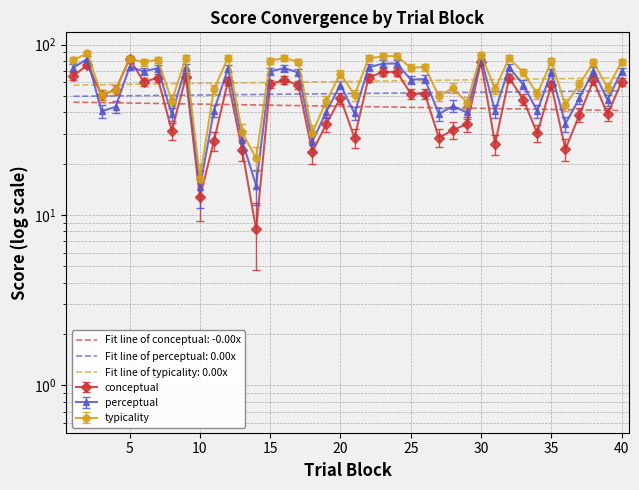

How many categories are shown in the chart?

40